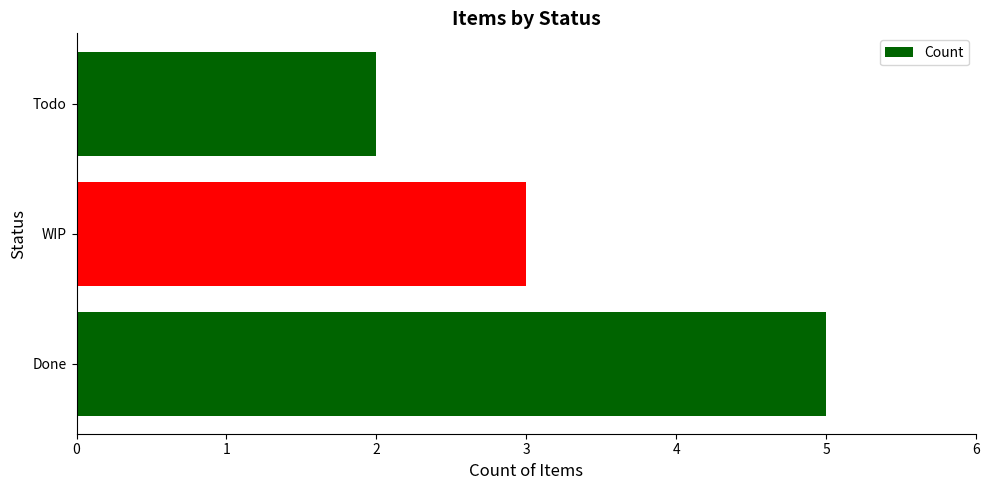

What is the greatest value displayed?

5